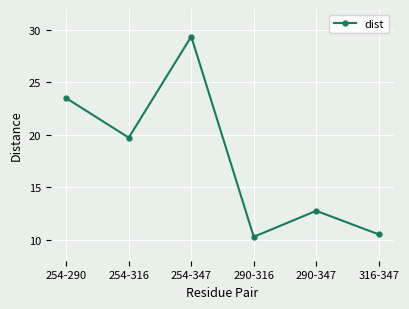

Rank the categories by value from lowest to highest.

290-316, 316-347, 290-347, 254-316, 254-290, 254-347